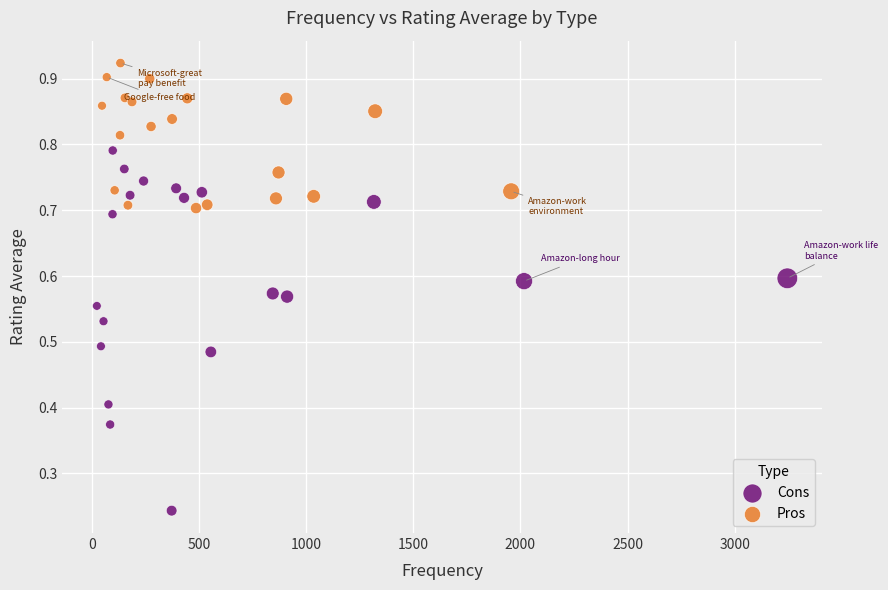

What are all the series names shown in the legend?

Cons, Pros